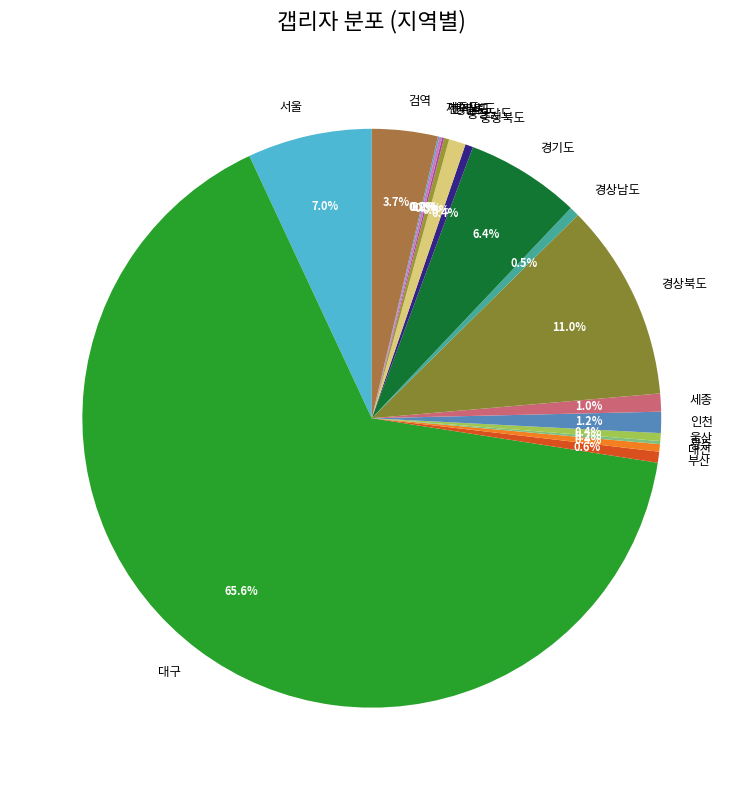

How much of the chart is everything except 경기도?

93.6%